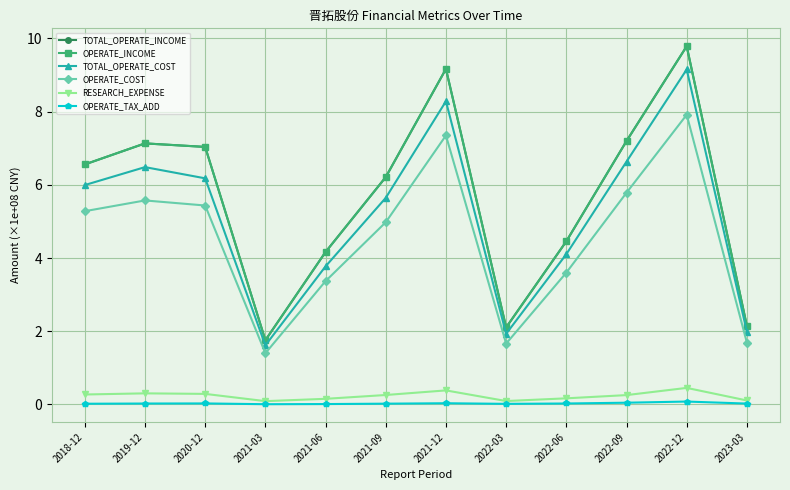

What is the average value of the TOTAL_OPERATE_COST series?

5.1